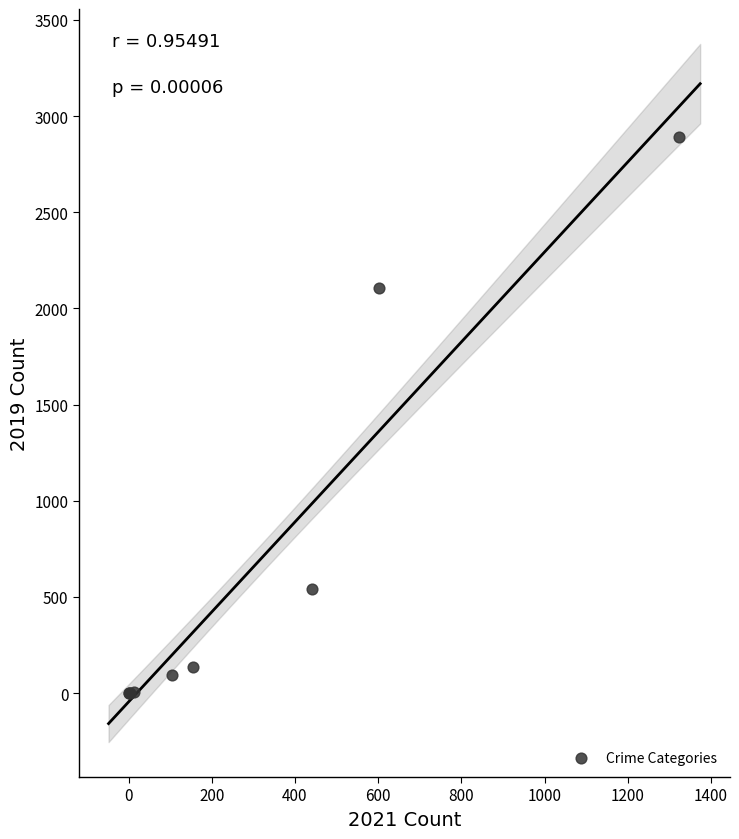

What Y value in the scatter plot is closest to 1445?

2107